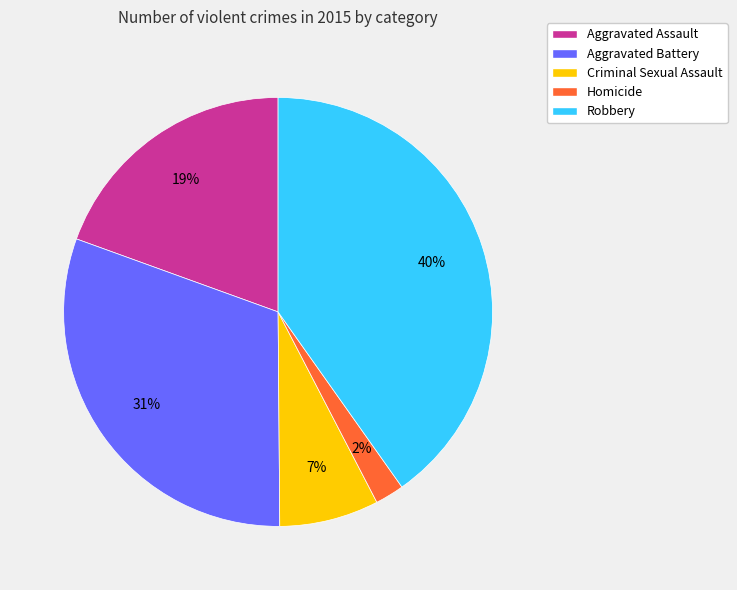

Which has a higher value, Aggravated Battery or Aggravated Assault?

Aggravated Battery